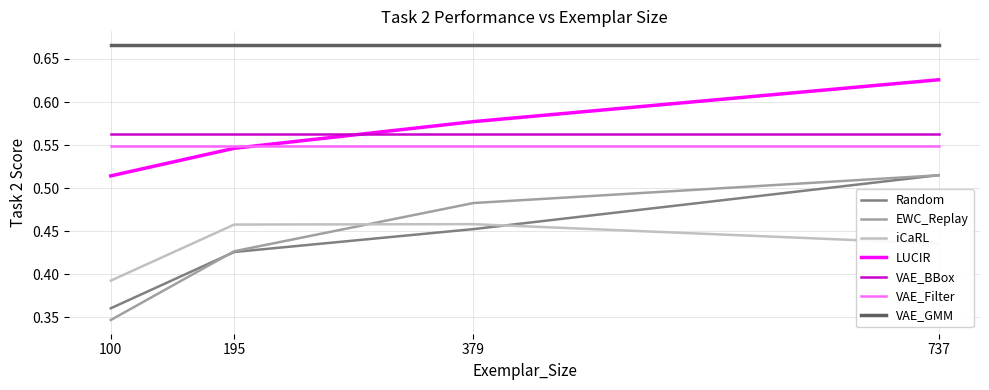

List the labels in order of LUCIR value, largest first.

737, 379, 195, 100